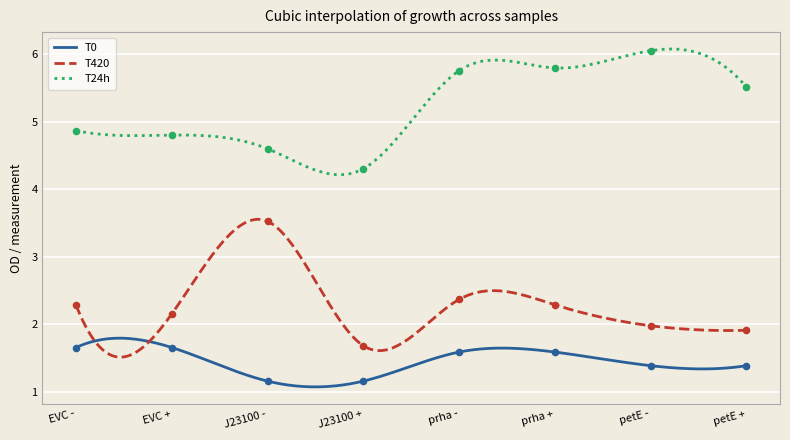

Which series has the largest total across all categories?

T24h